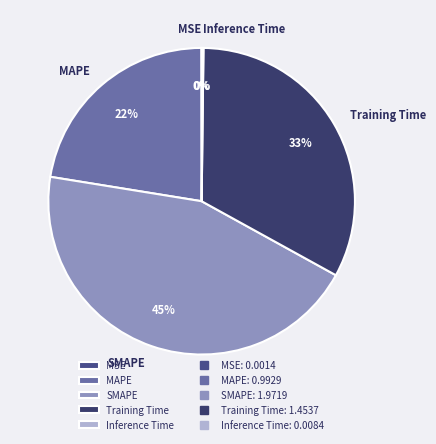

To the nearest percent, what is the average slice percentage?

20%